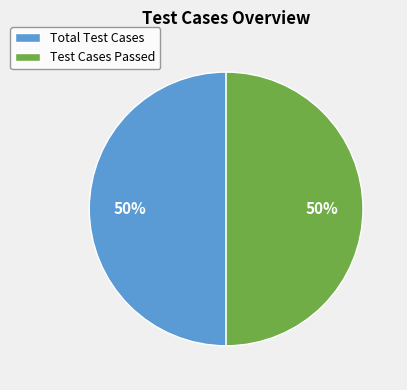

The Total Test Cases slice represents 50% of the pie. True or false?

True